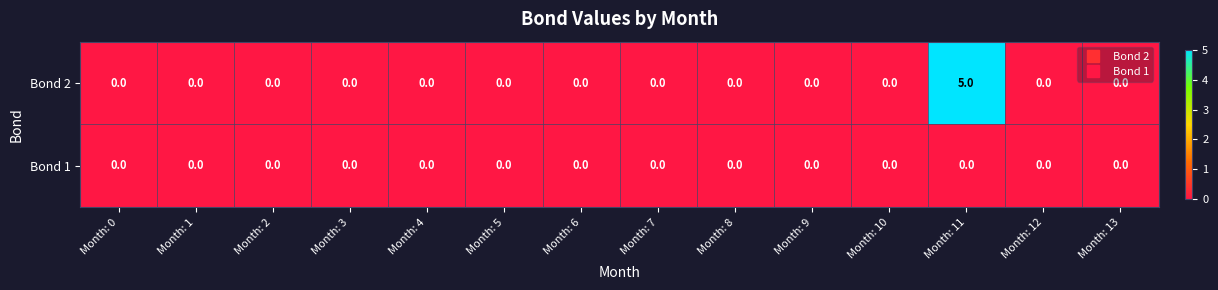

List the series in order of their overall mean, lowest first.

Bond 1, Bond 2